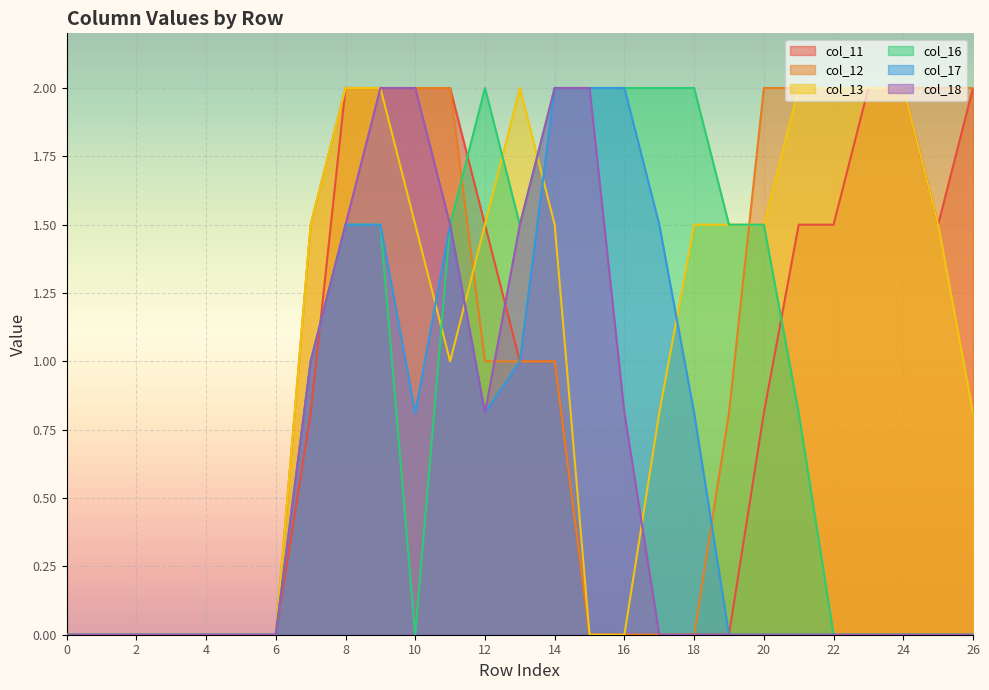

How many lines are shown in the chart?

6